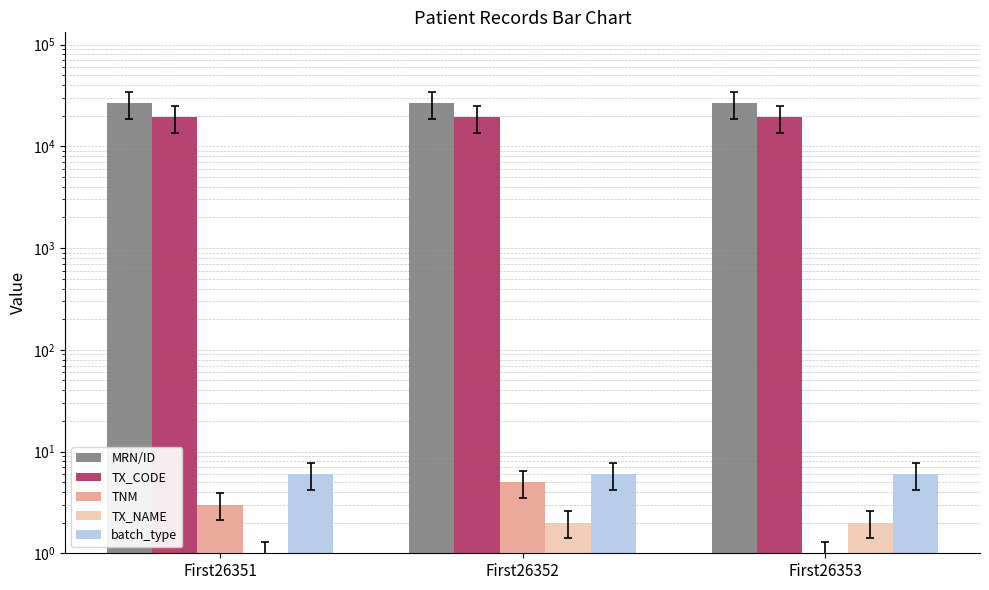

Reading left to right, list all the values displayed in this chart.

MRN/ID: First26351=26351	First26352=26352	First26353=26353
TX_CODE: First26351=19301	First26352=19303	First26353=19305
TNM: First26351=3	First26352=5	First26353=1
TX_NAME: First26351=1	First26352=2	First26353=2
batch_type: First26351=6	First26352=6	First26353=6